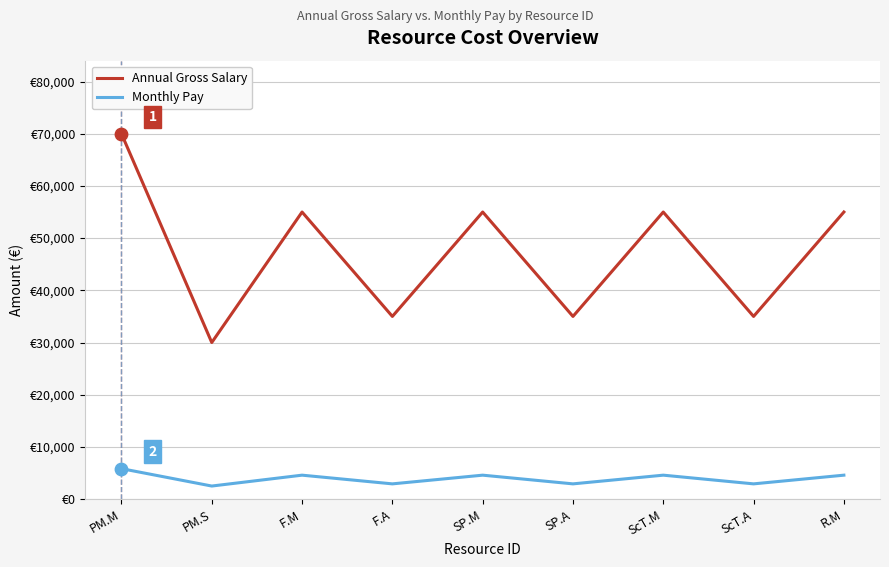

What is the total value across all series at SP.M?

59583.3